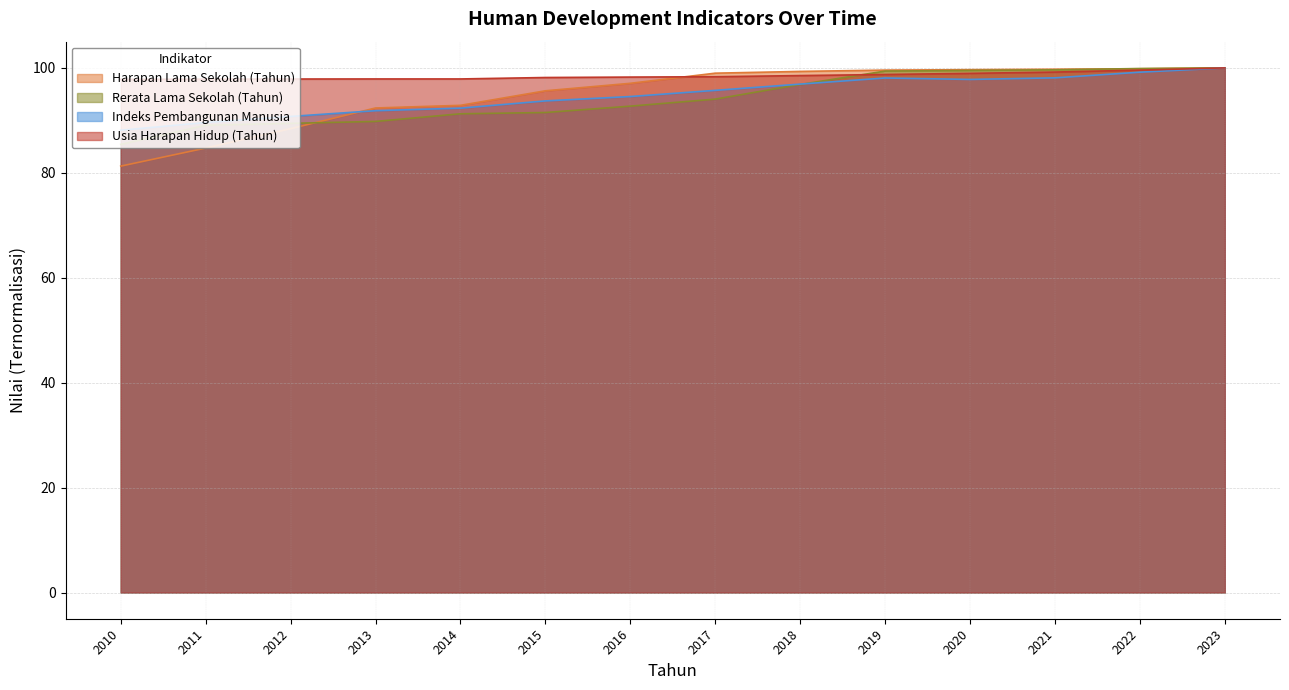

Where is Rerata Lama Sekolah (Tahun) nearest to the value 92?

2015